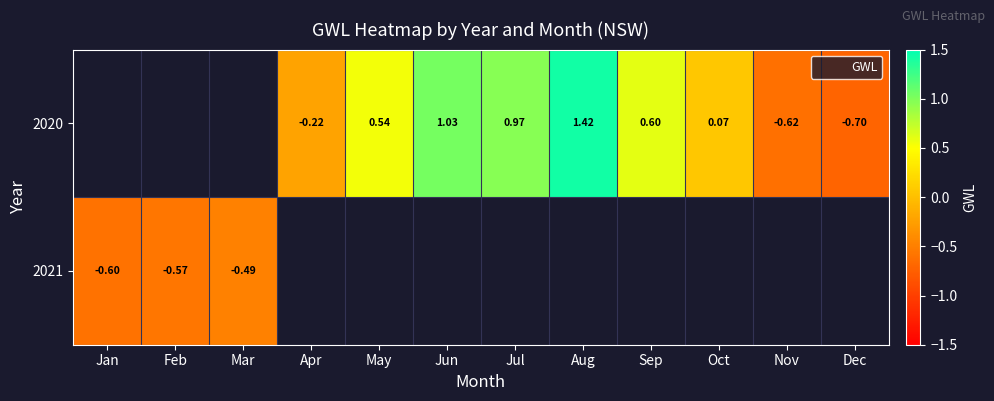

How many data points does each series have?

12